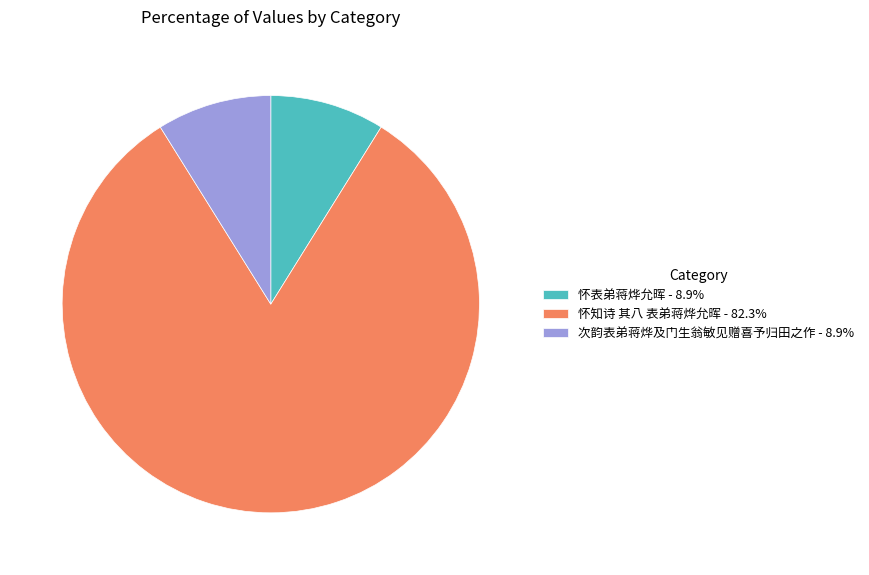

What is the largest slice in the pie chart?

怀知诗 其八 表弟蒋烨允晖